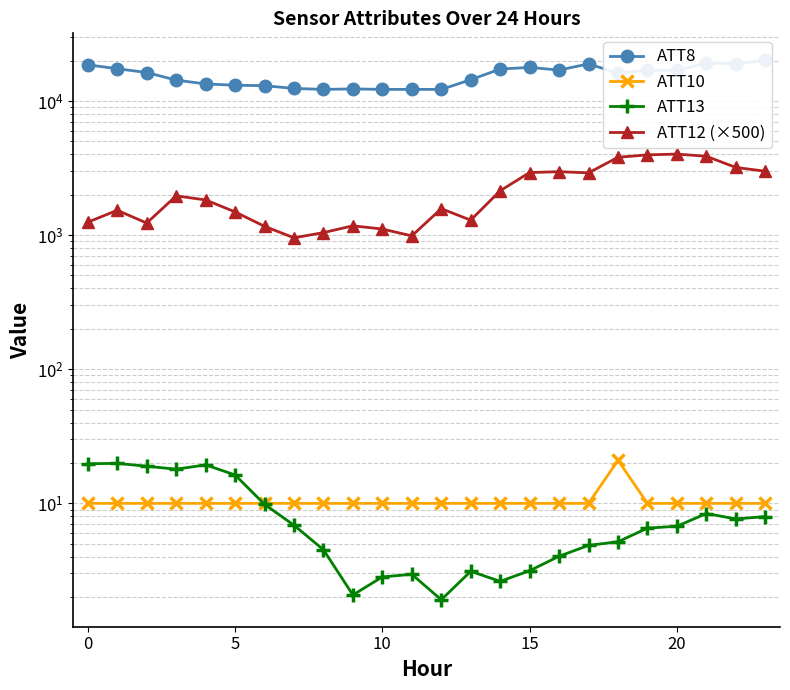

Which series has the largest range (max minus min)?

ATT8